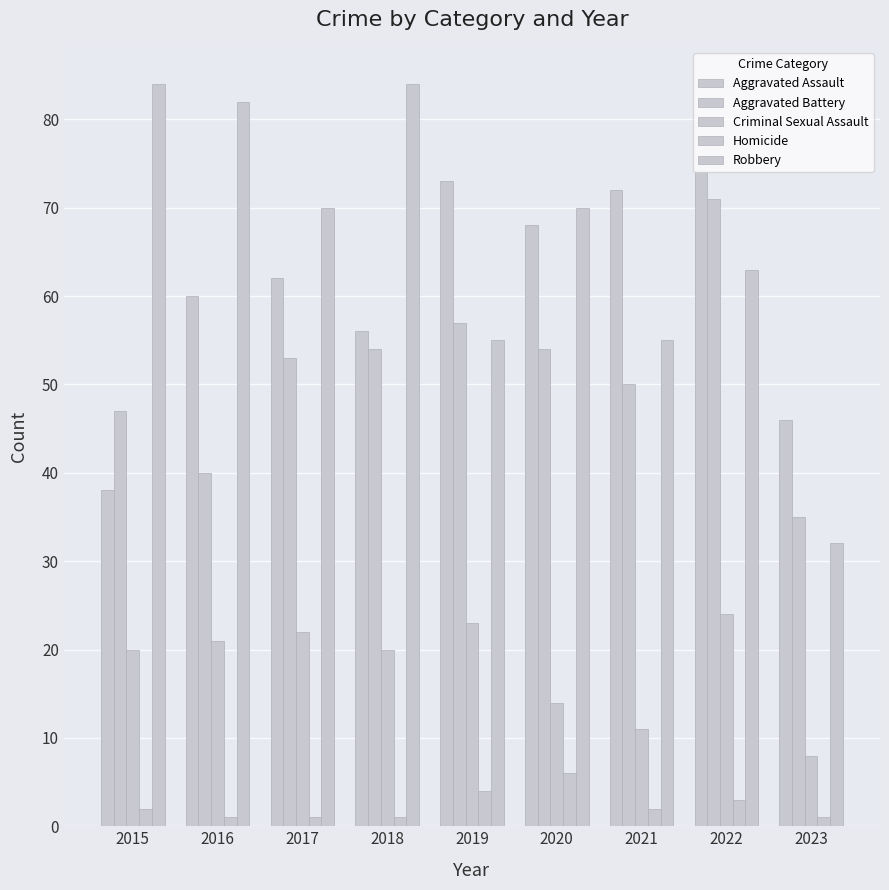

At how many categories does at least one series exceed 59?

8